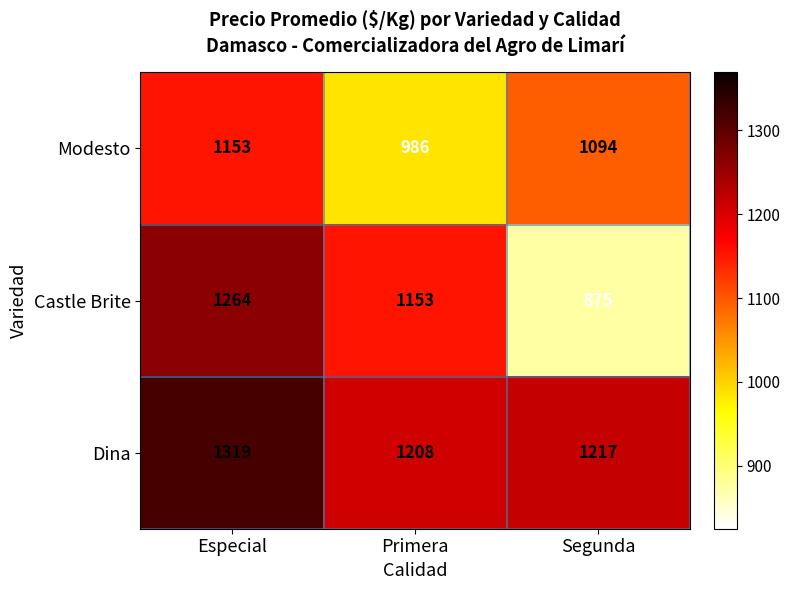

Is it true that Dina equals 755 at Primera?

False